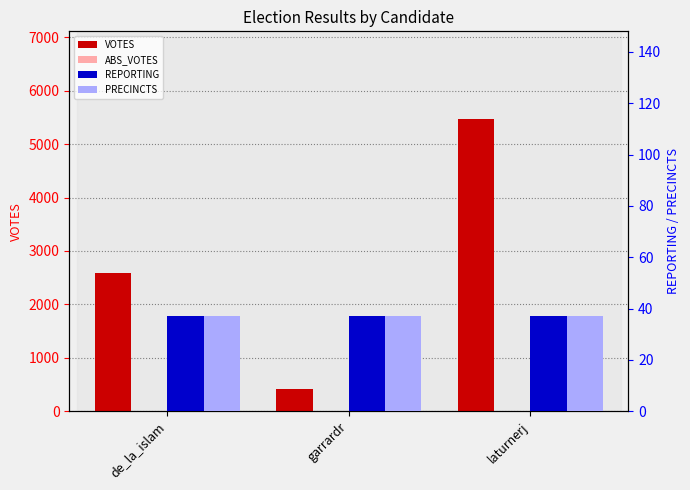

Rank the series at garrardr from highest to lowest value.

VOTES, REPORTING, PRECINCTS, ABS_VOTES